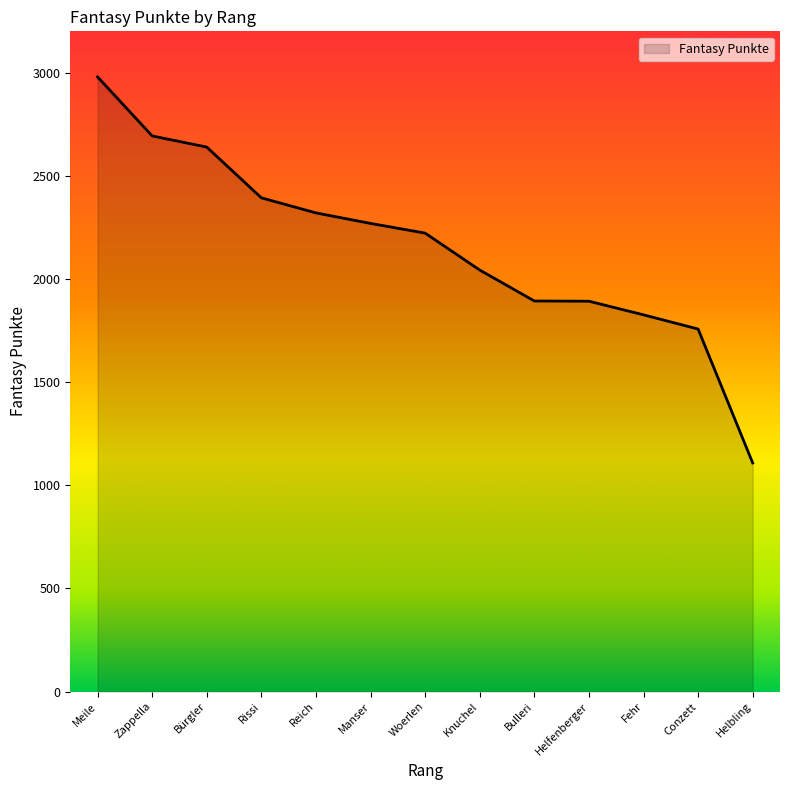

What is the maximum value shown in the chart?

2979